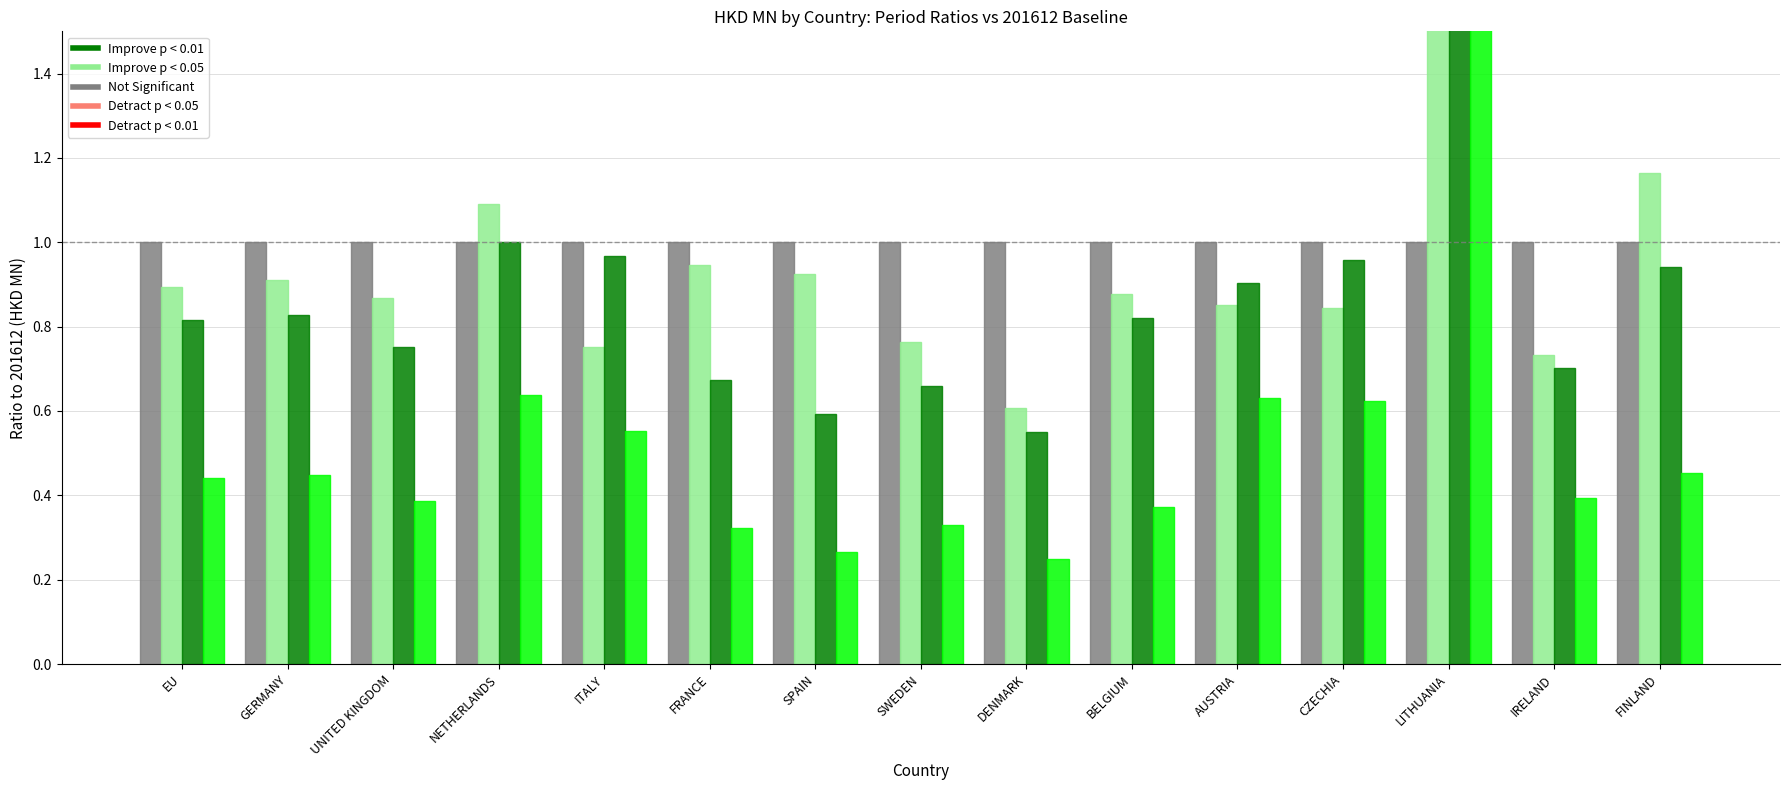

At LITHUANIA, list the series in order from smallest to largest.

Not Significant, Improve p < 0.05, Improve p < 0.01, Improve p < 0.01 (907)